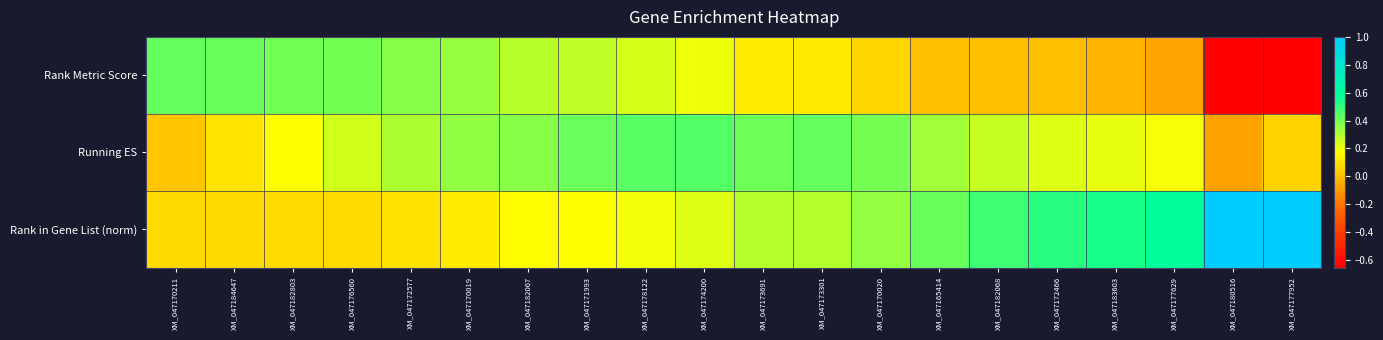

What is the difference between the highest and lowest values at XM_047170211?

0.4